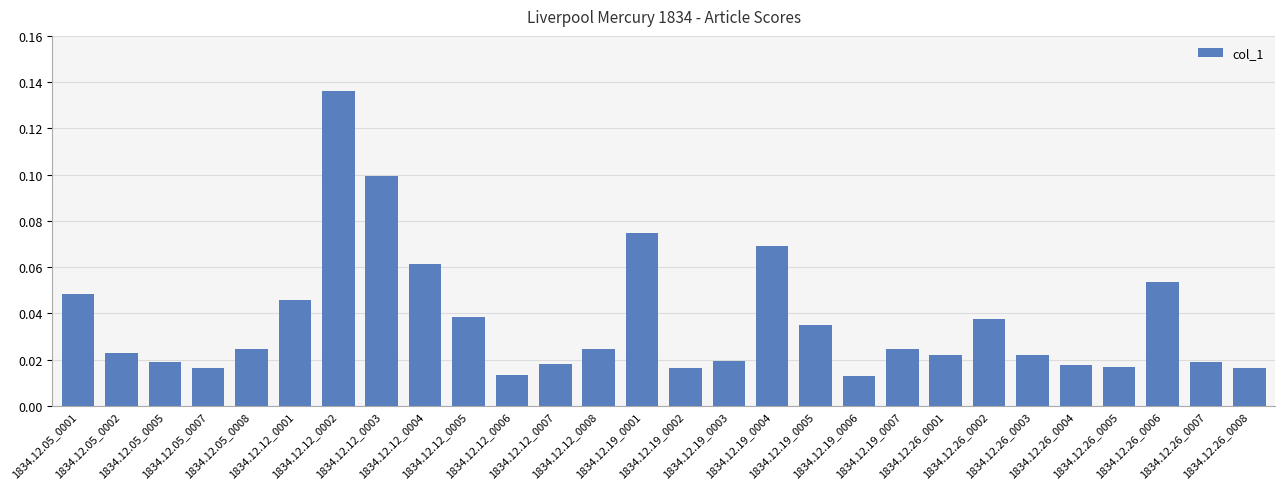

What is the sum of all values?

1.0